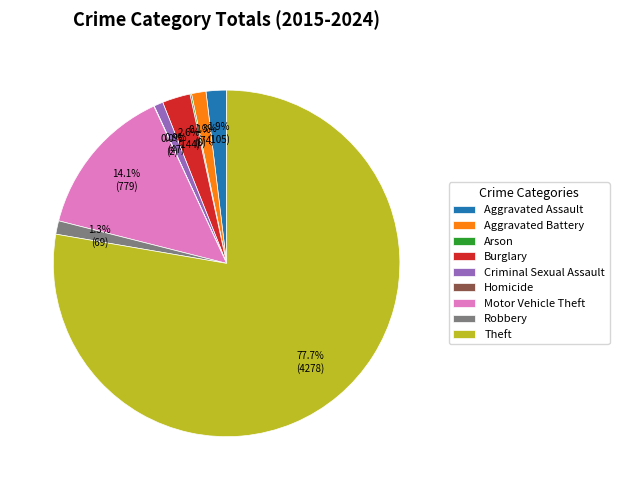

Is it true that Criminal Sexual Assault is 1% of the pie?

True